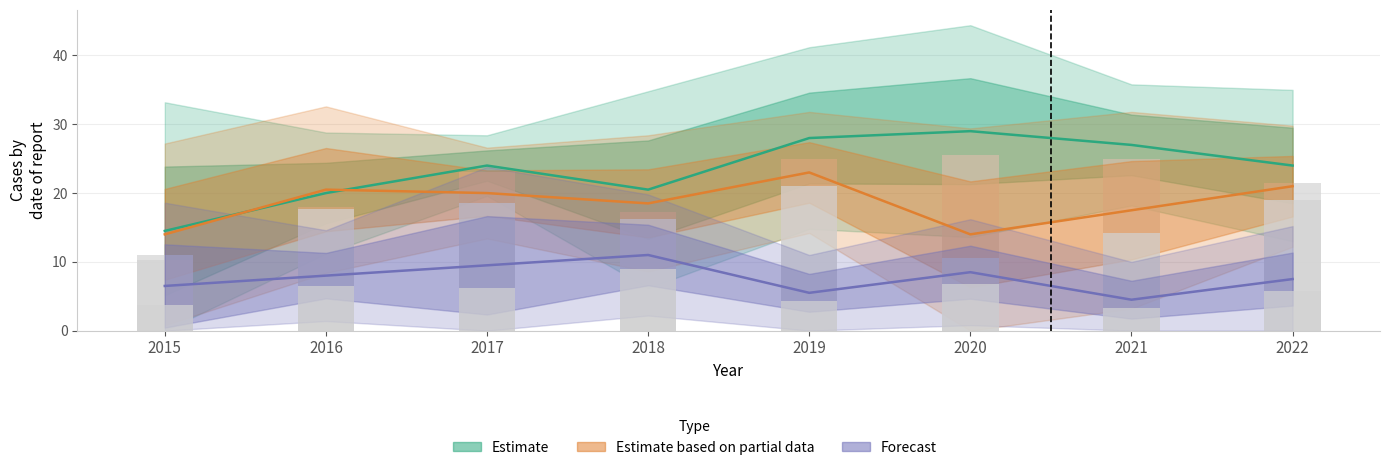

What is the sum of all Estimate based on partial values?

148.5